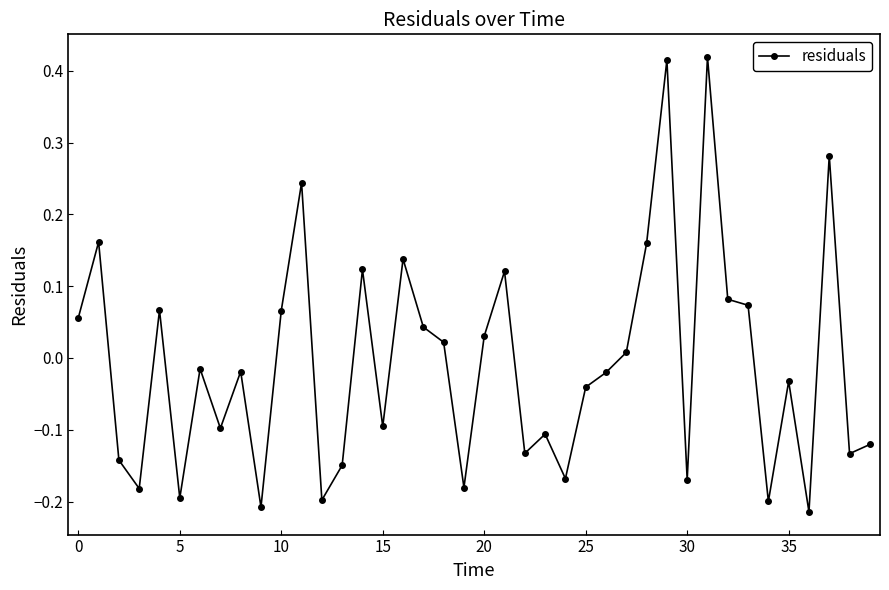

How many categories are shown in the chart?

40